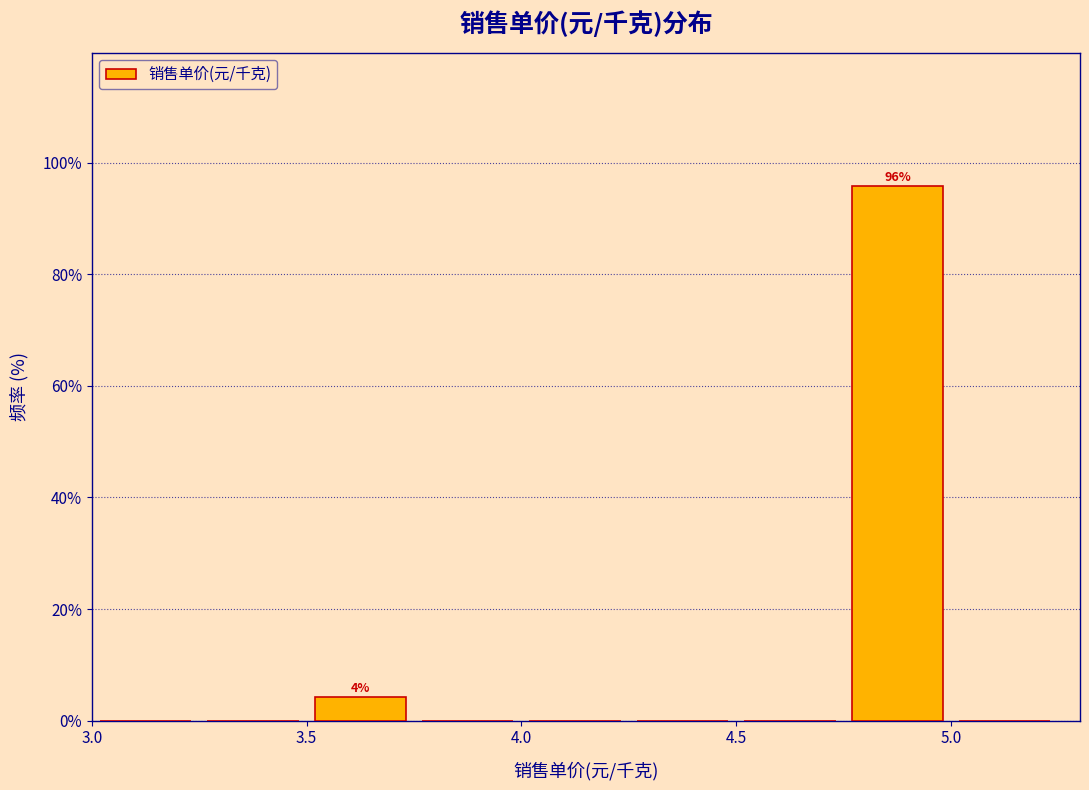

Over which range of the x-axis is the bar tallest?

4.75 to 5.00